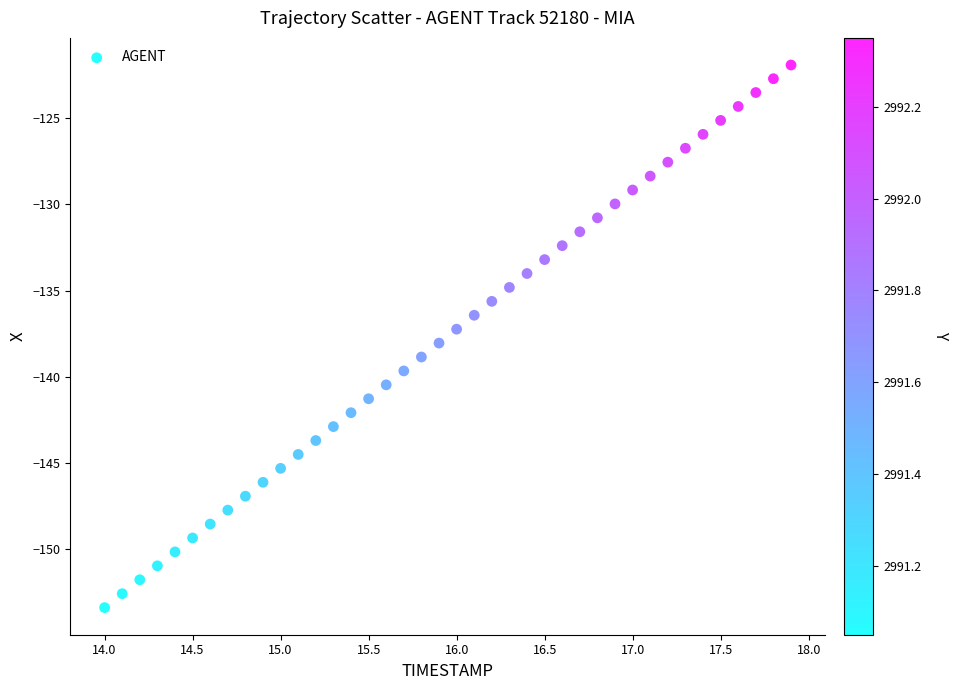

What is the range of Y values (max minus min)?

31.5